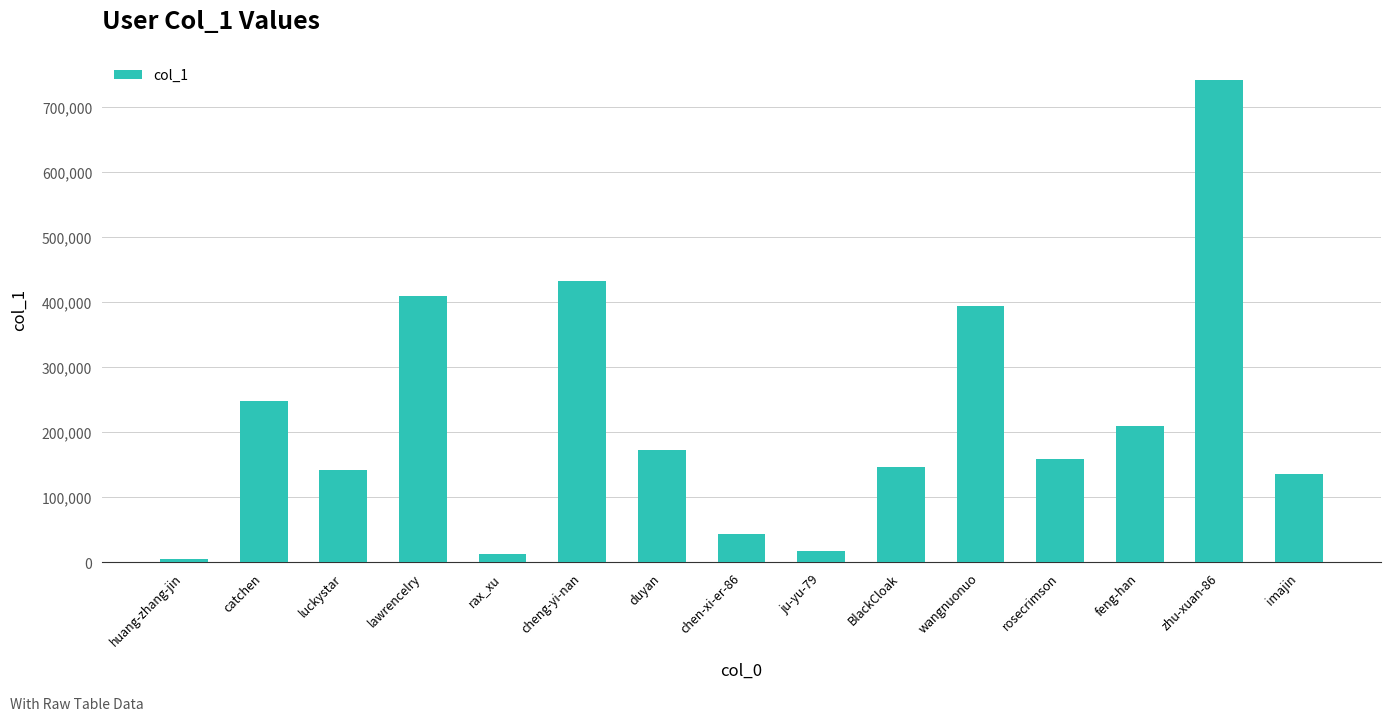

What is the difference between the maximum and minimum values?

737210